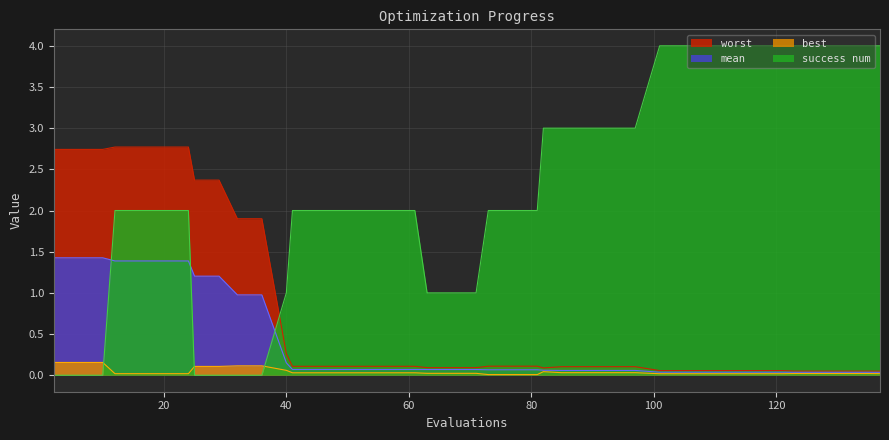

What is the value of the worst point at the 12th from the left?

0.3